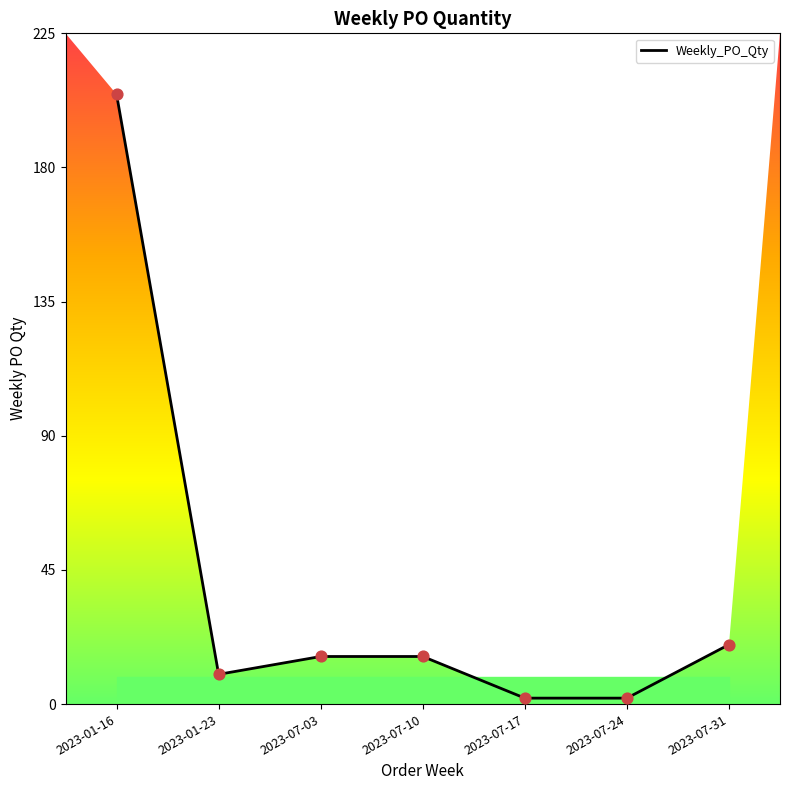

Which has a higher value, 2023-07-24 or 2023-01-16?

2023-01-16